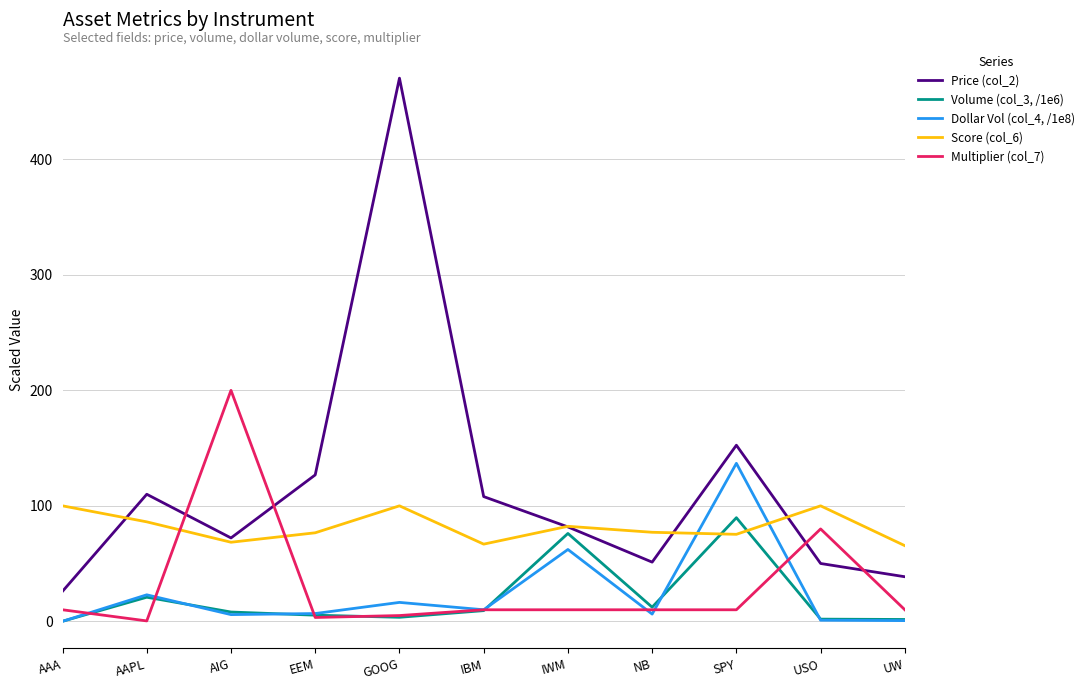

What is the difference between the Multiplier (col_7) values at AAPL and SPY?

9.6